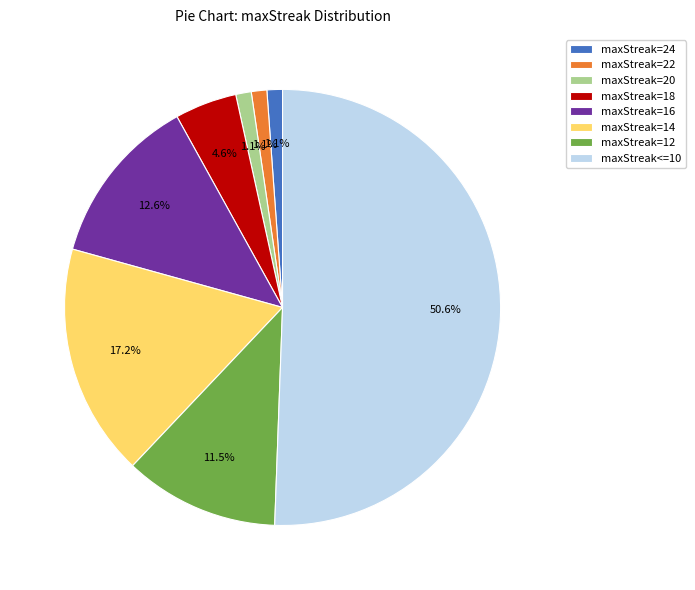

Which category accounts for the majority?

maxStreak<=10